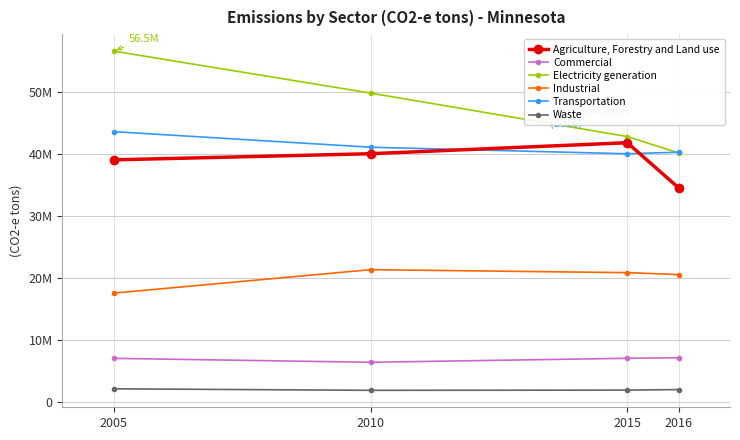

Does the chart display data point markers on the line(s)?

Yes